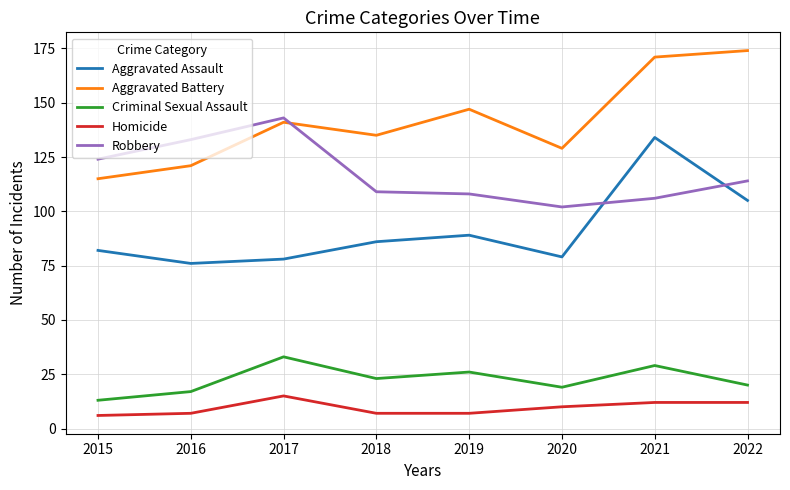

What is the lowest value of the Aggravated Battery series?

115